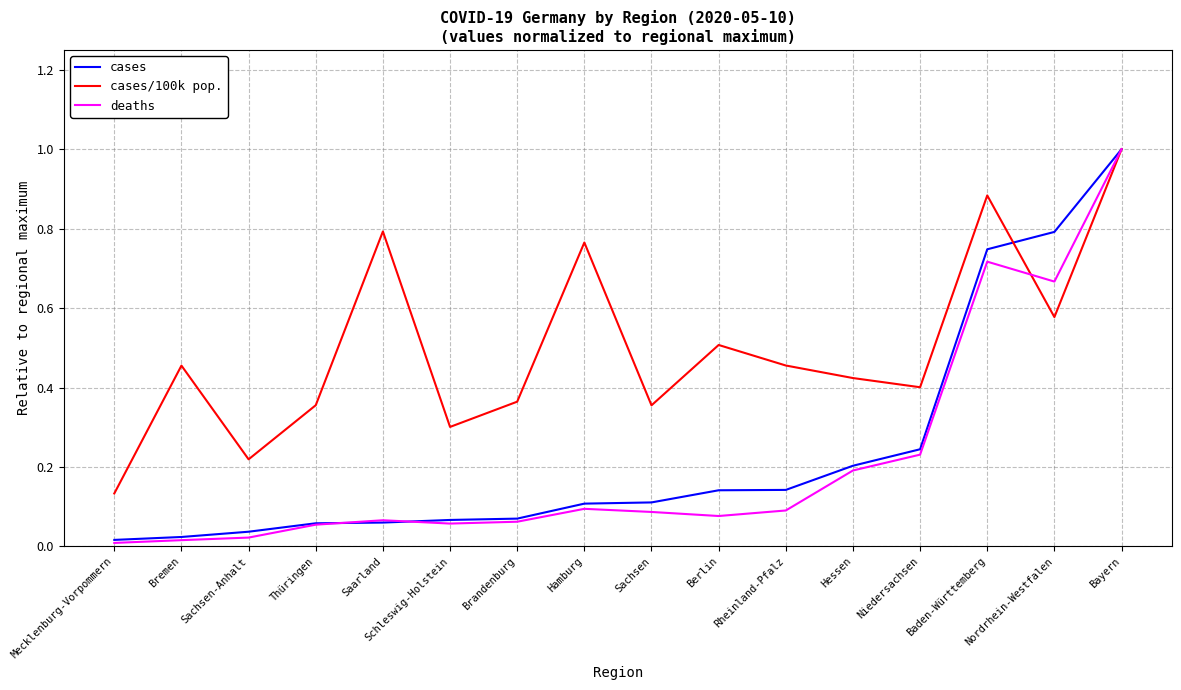

The deaths series shows 0.4 at Niedersachsen. True or false?

False